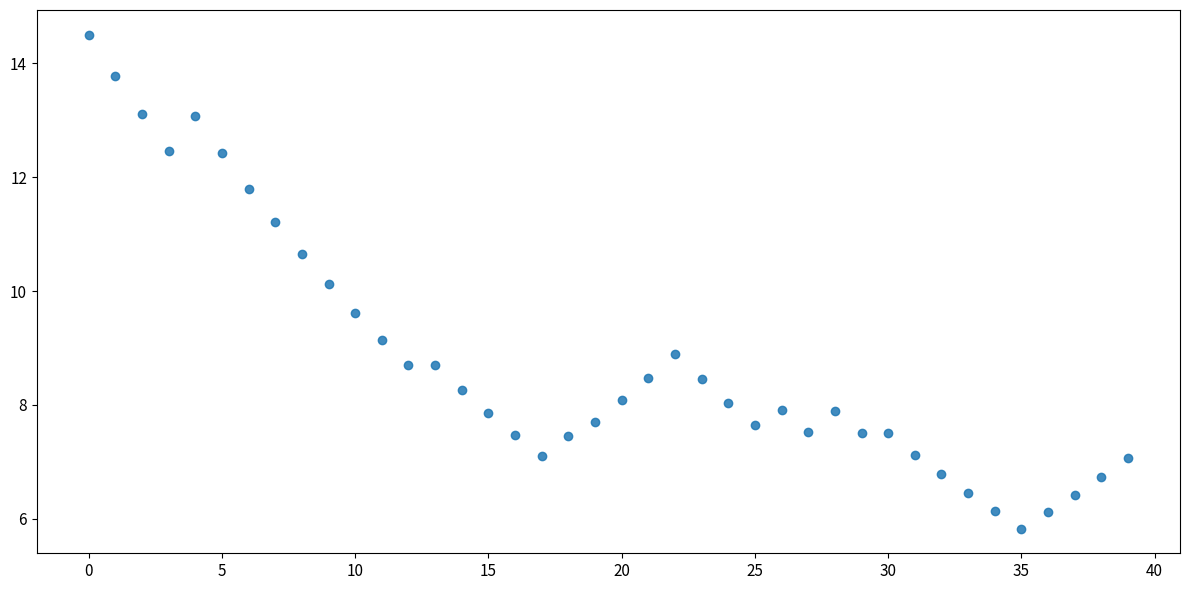

What Y value in the scatter plot is closest to 10?

10.1